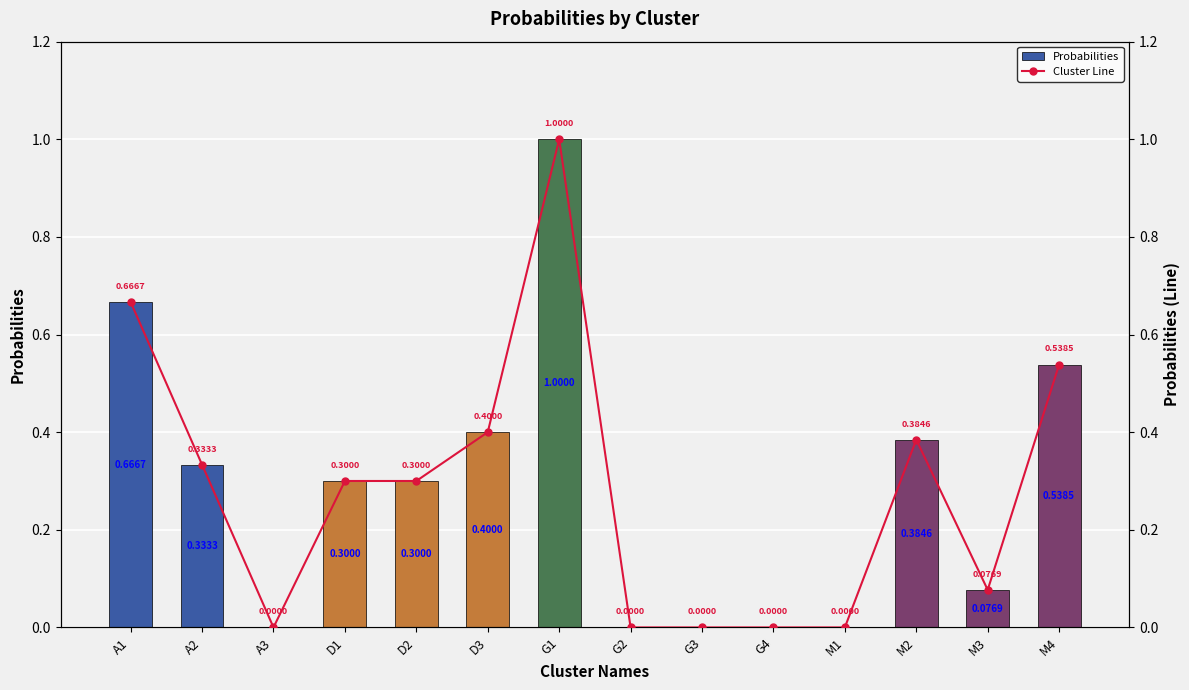

How many groups of bars are there?

14